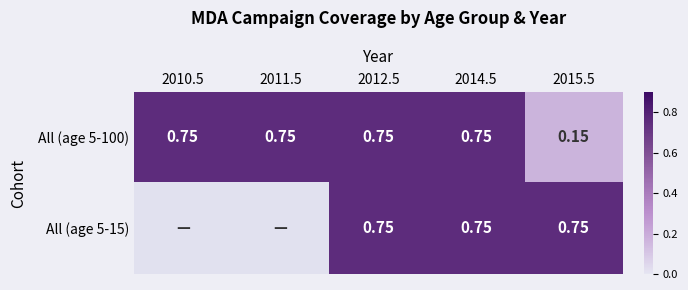

What is the total value across all series at 2012.5?

1.5